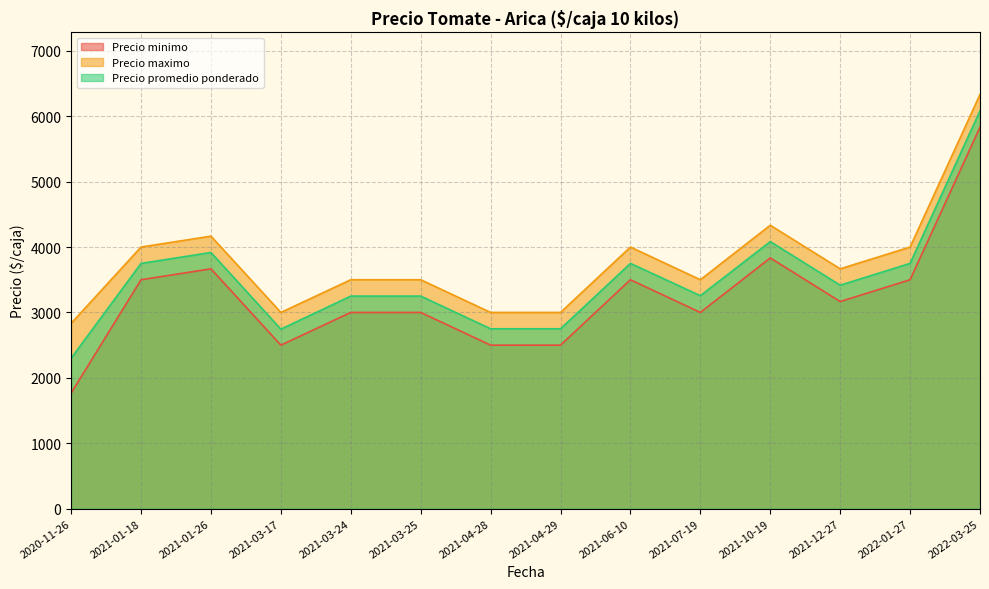

At how many categories does at least one series exceed 3795?

6